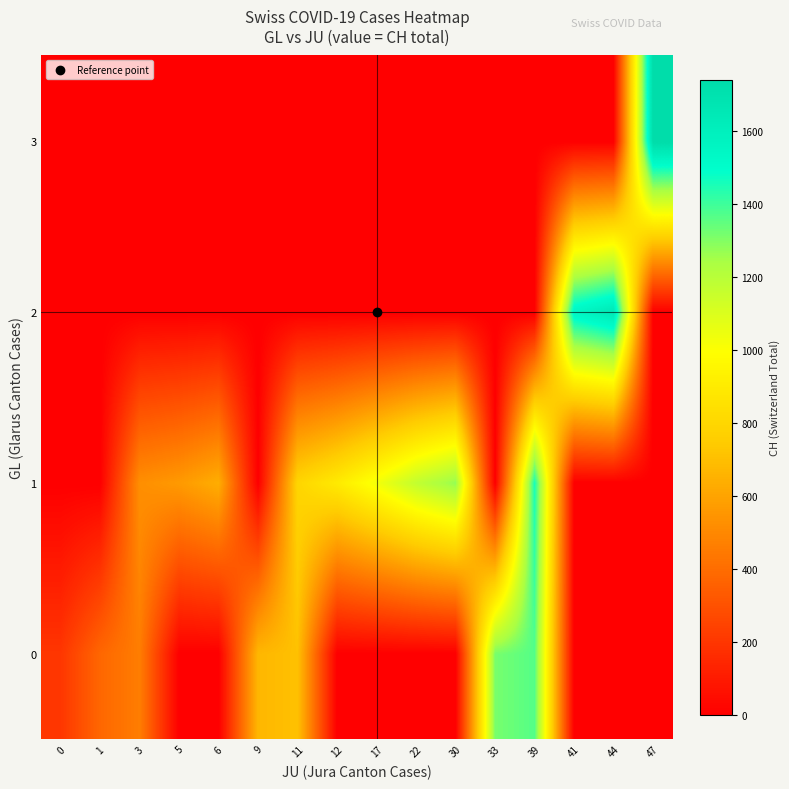

Which series changed the most between 22 and 41?

row_2